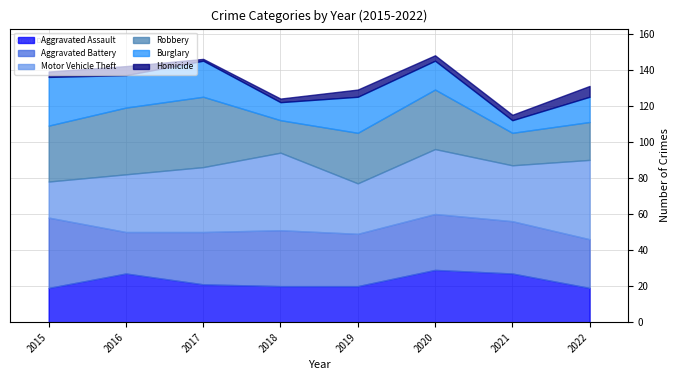

True or false: Homicide and Aggravated Battery intersect in this chart.

False